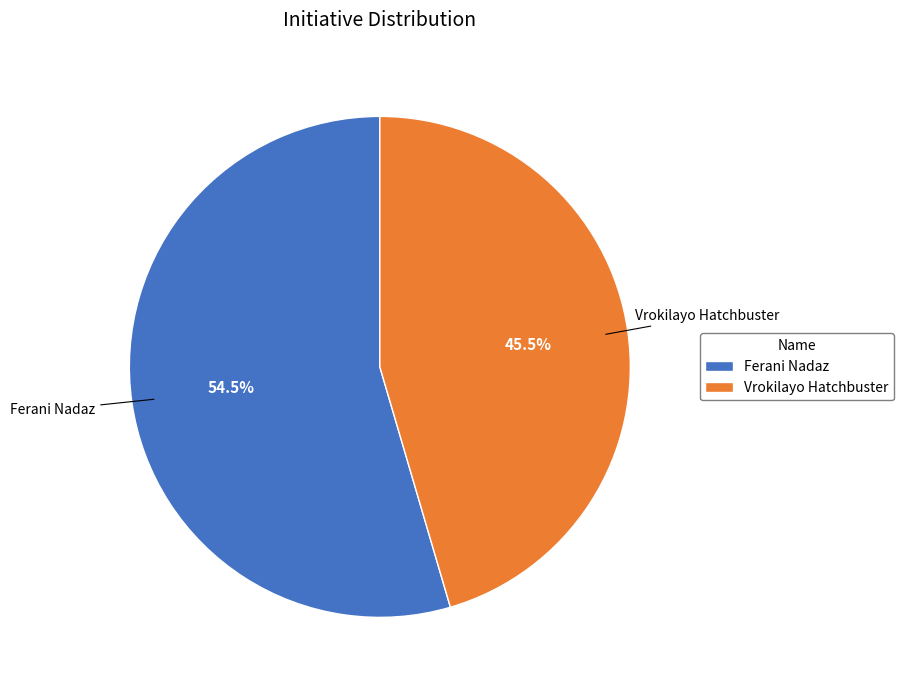

Is the sum of Ferani Nadaz and Vrokilayo Hatchbuster greater than half?

Yes